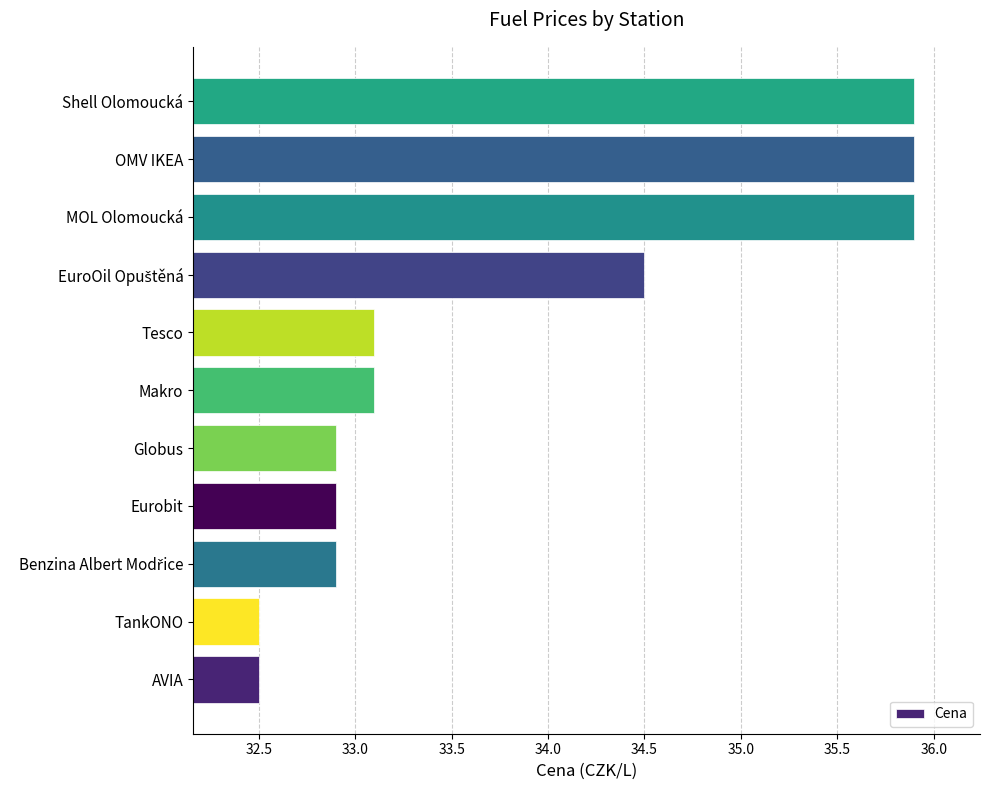

Does the chart contain stacked bars?

No